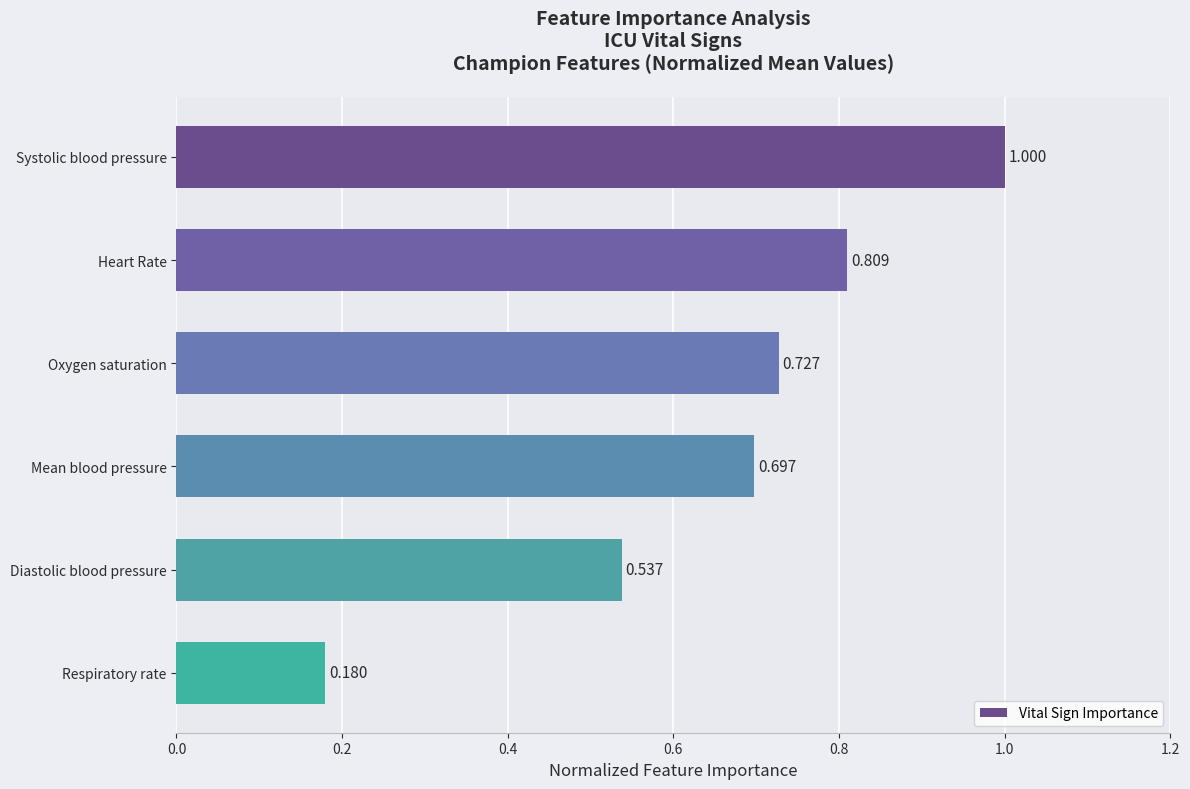

At which label is the value closest to 0?

Respiratory rate